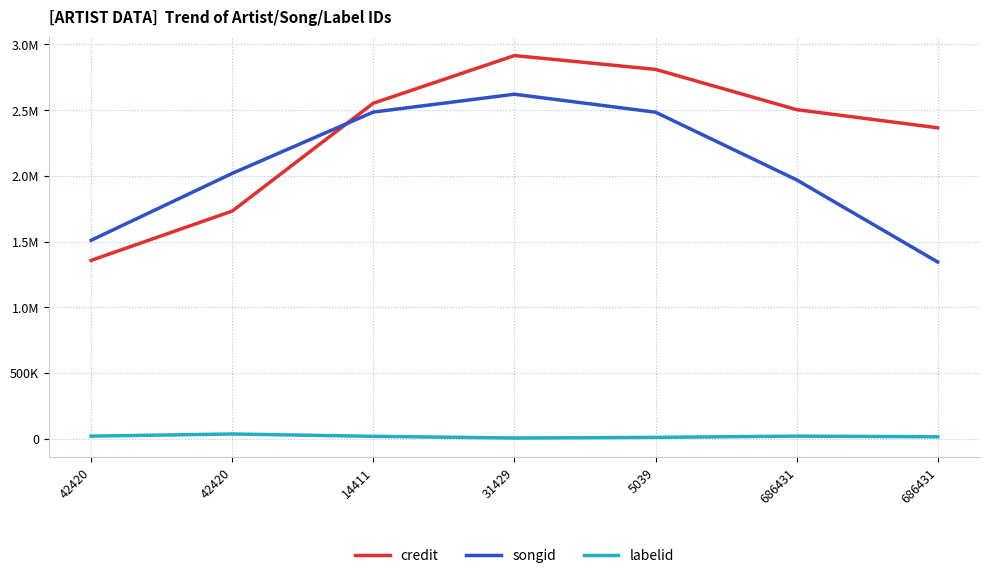

How many interior local valleys does the labelid series have?

1